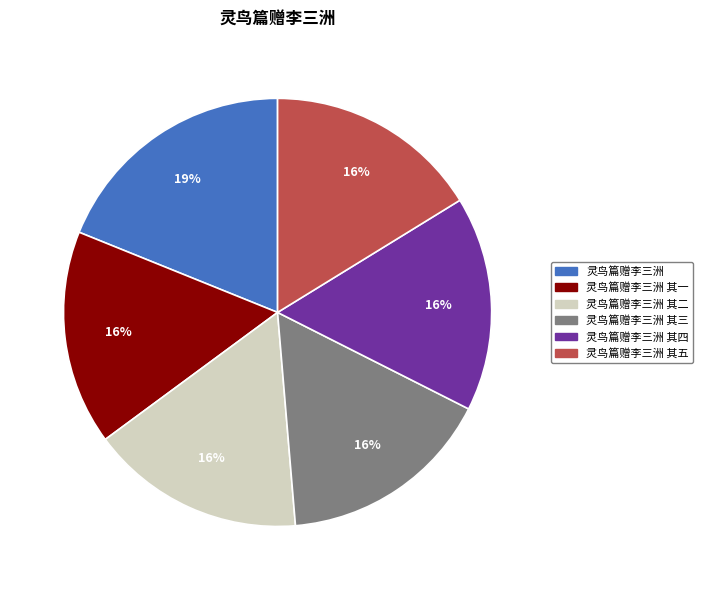

Combined, do 灵鸟篇赠李三洲 其三 and 灵鸟篇赠李三洲 其四 account for over 50%?

No